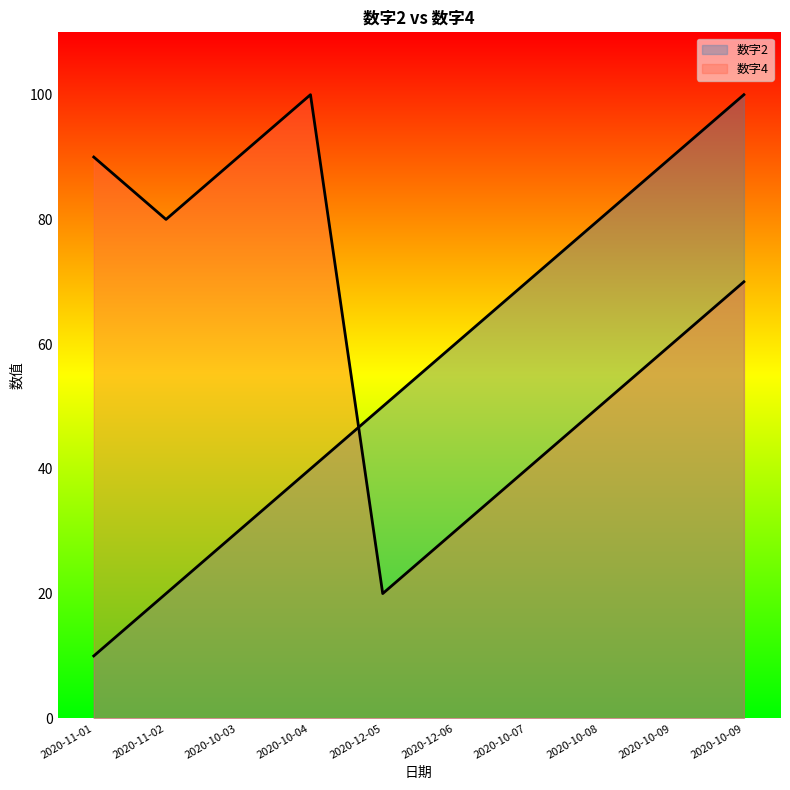

In 数字4, how many points are higher than both neighbors (excluding endpoints)?

1